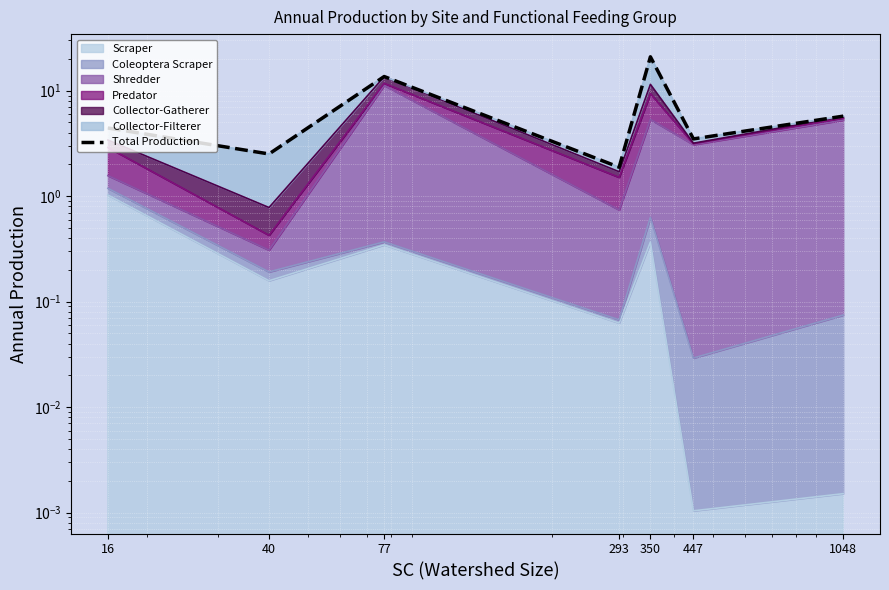

How many values exceed 4?

4